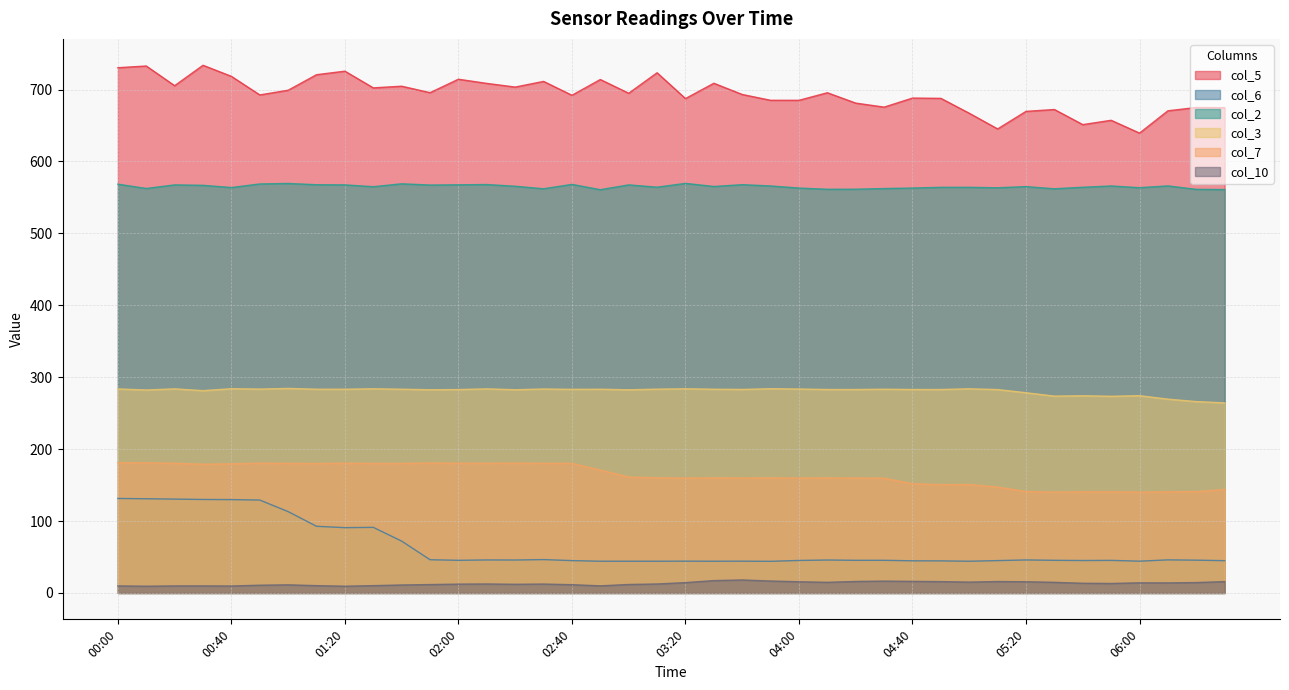

True or false: col_6 and col_5 intersect in this chart.

False